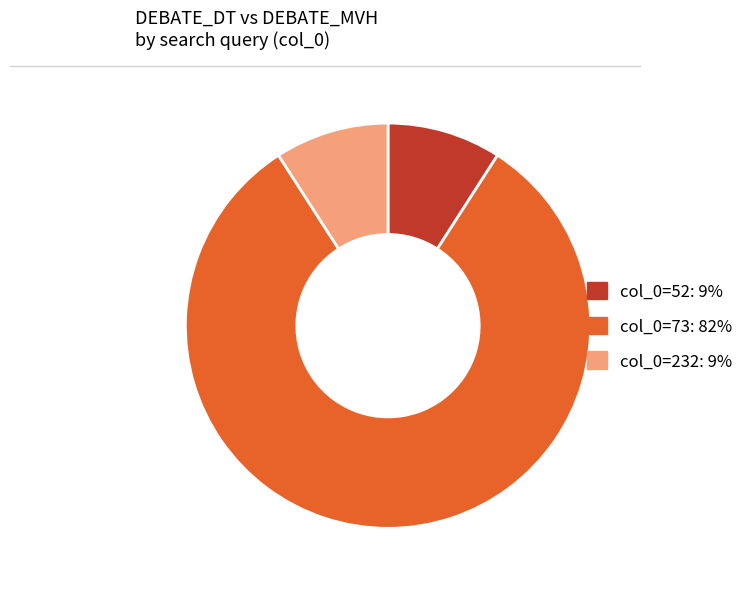

Does any single category account for the majority?

Yes